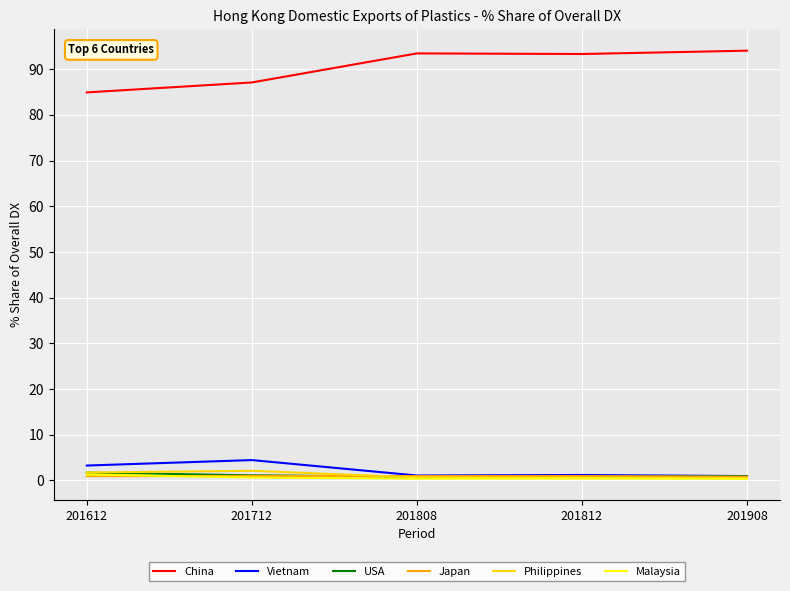

Is the value of Vietnam at 201612 greater than the value of Philippines at 201812?

Yes